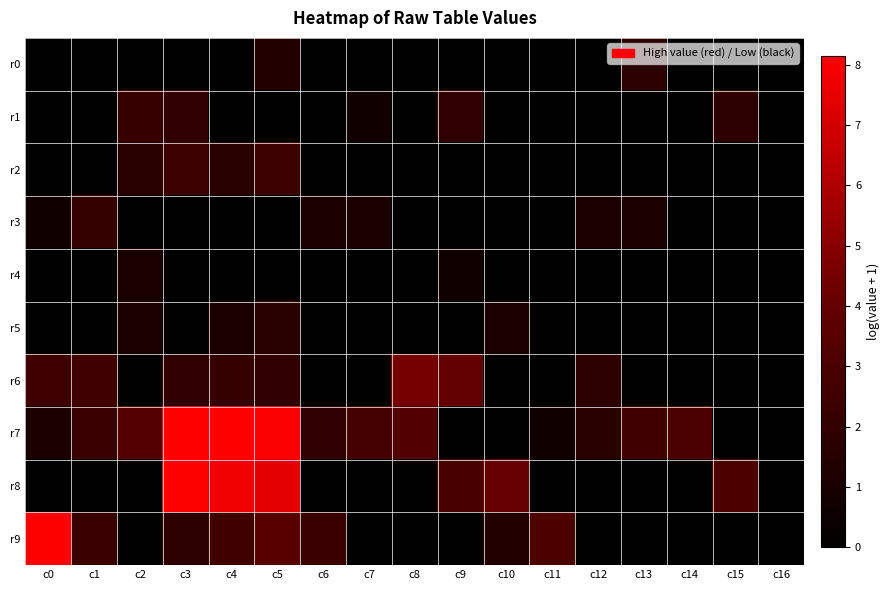

At c0, list the series in order from largest to smallest.

r9, r6, r7, r3, r0, r1, r2, r4, r5, r8